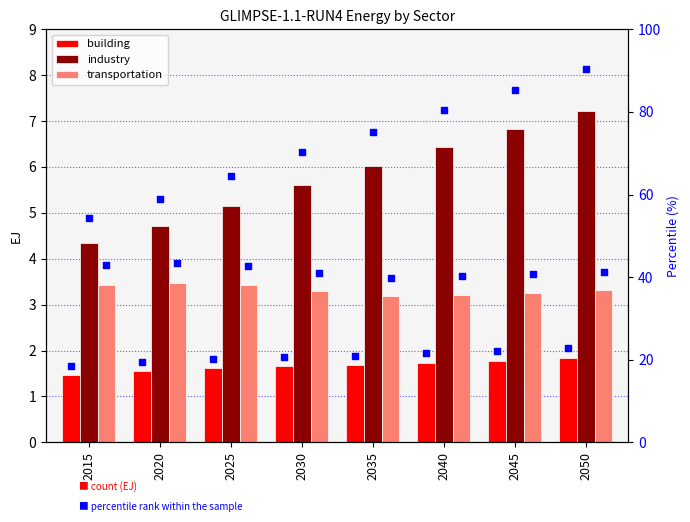

At how many categories does at least one series exceed 38?

8